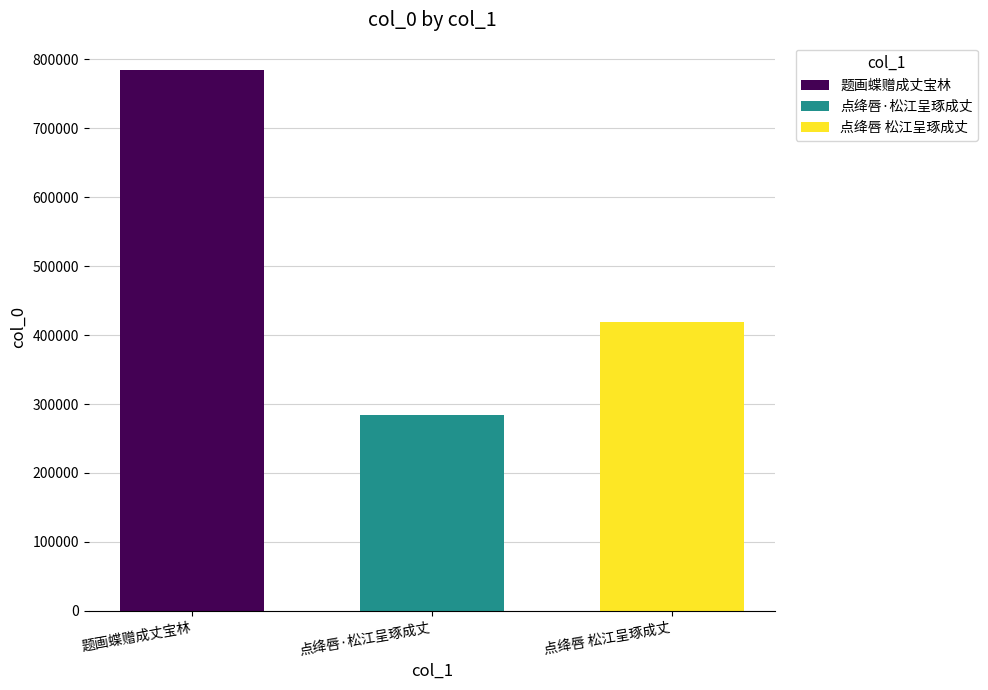

Which has a higher value, 点绛唇 松江呈琢成丈 or 题画蝶赠成丈宝林?

题画蝶赠成丈宝林